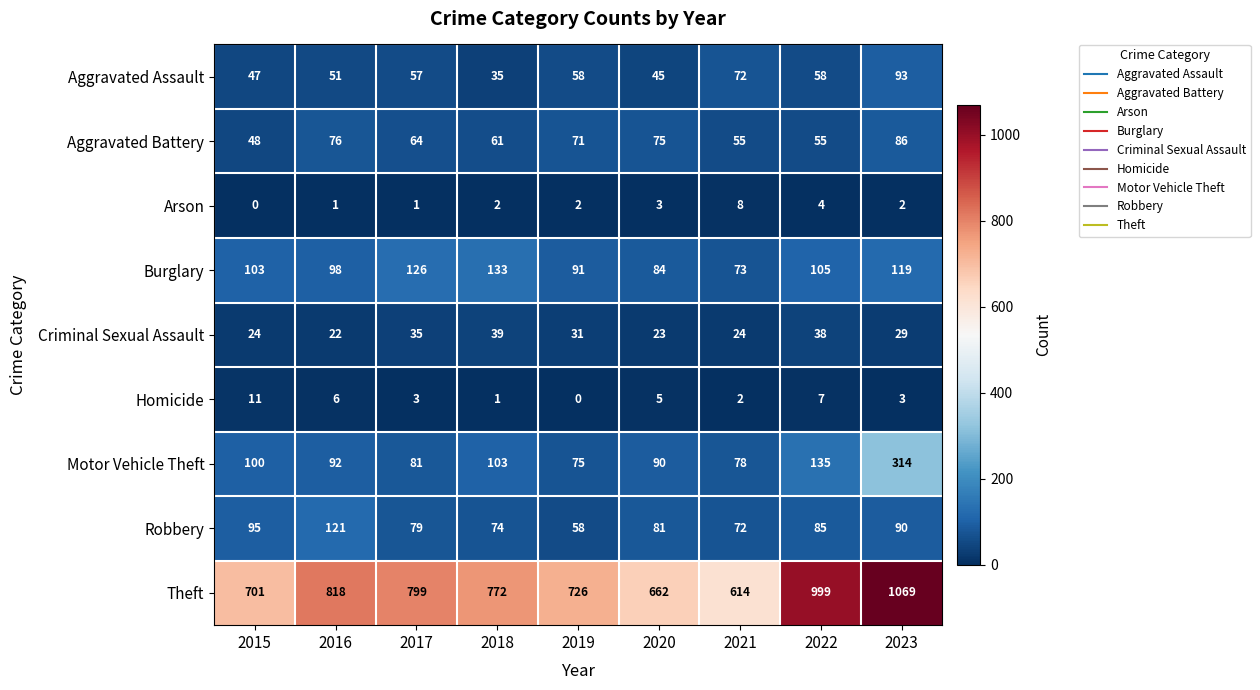

What is the spread (max minus min) of values at 2017?

798